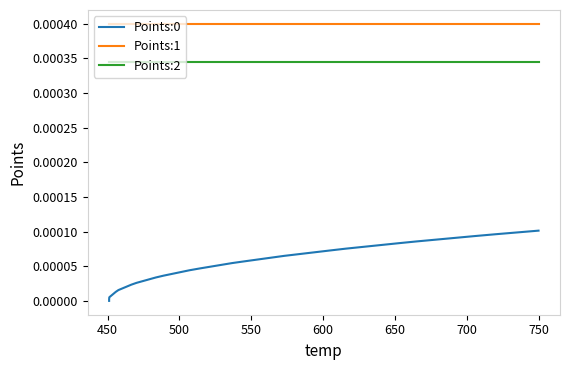

True or false: Points:2 and Points:1 intersect in this chart.

False